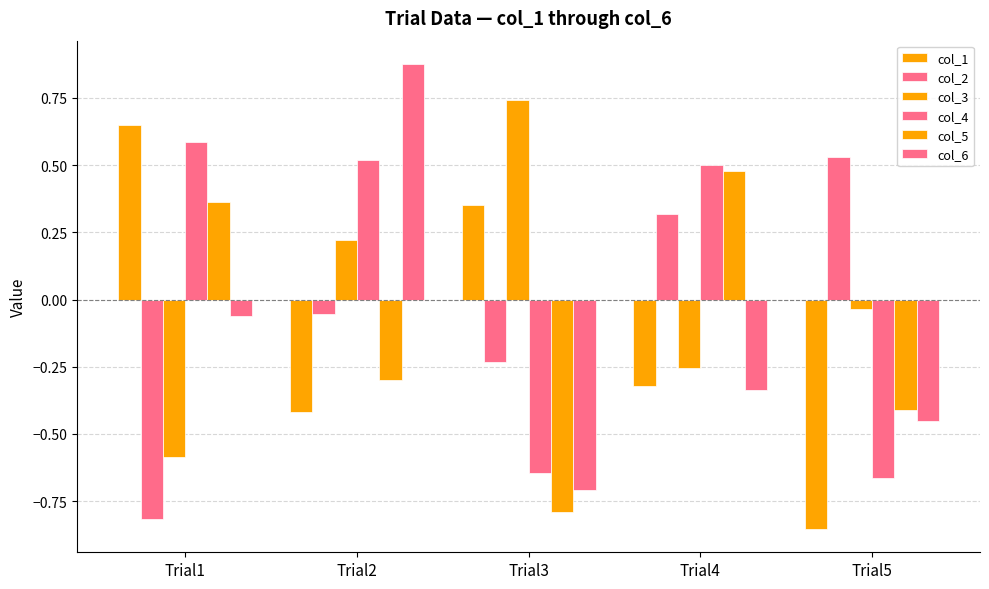

Is it true that col_2 equals -0.1 at Trial2?

True